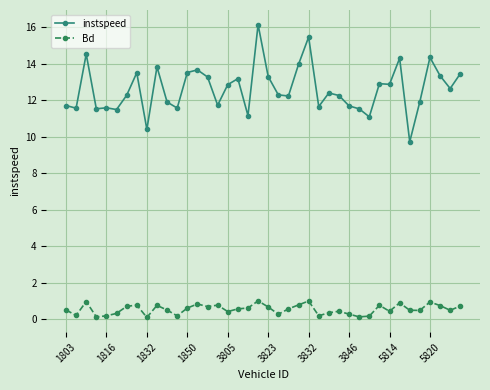

Which series has the largest range (max minus min)?

instspeed